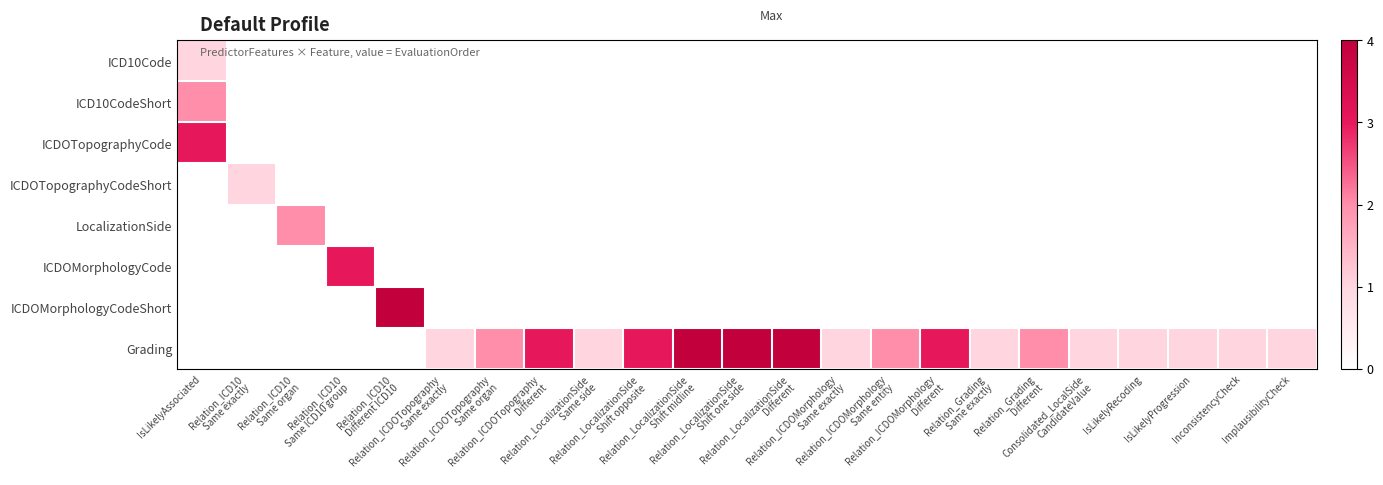

Which series has the widest spread of values?

Grading